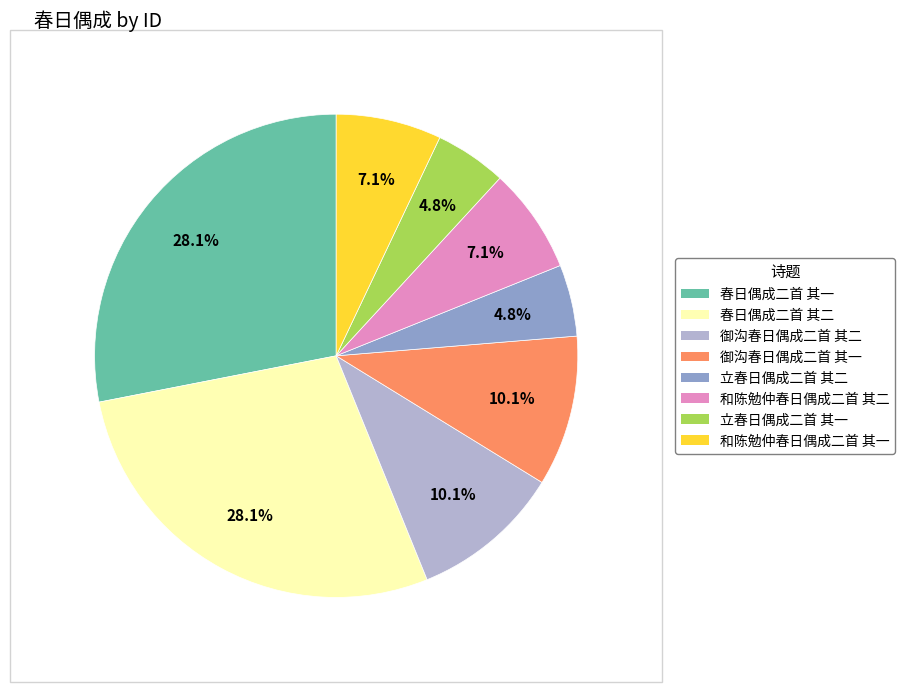

To the nearest percent, what is the difference between the largest and smallest slice percentages?

23%